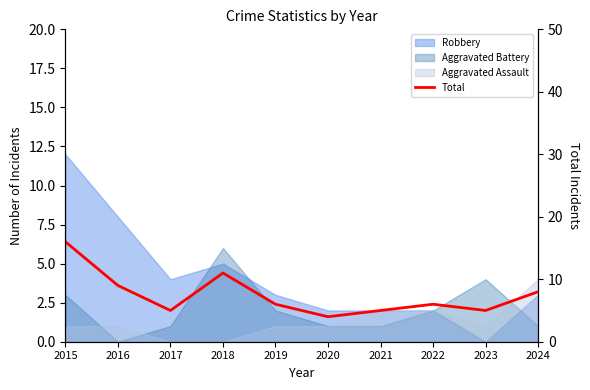

Where does the data first go above 6?

2015